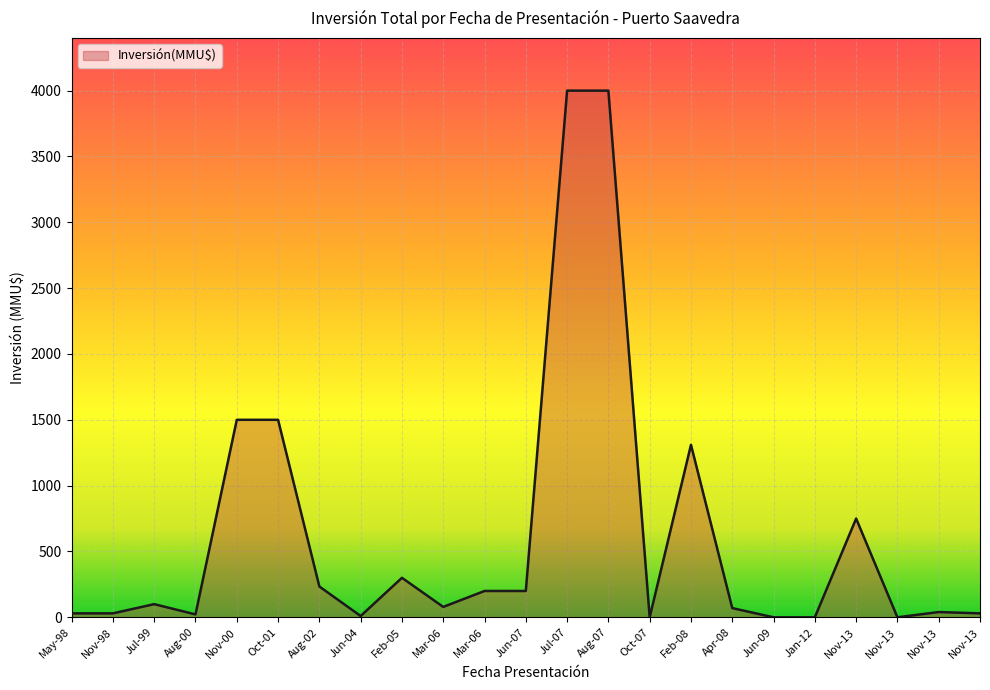

Reading left to right, extract all data points from this chart.

30	30	100	22	1500	1500	234	10	300	79	200	200	4000	4000	0	1310	70	0	0	750	0	40	30